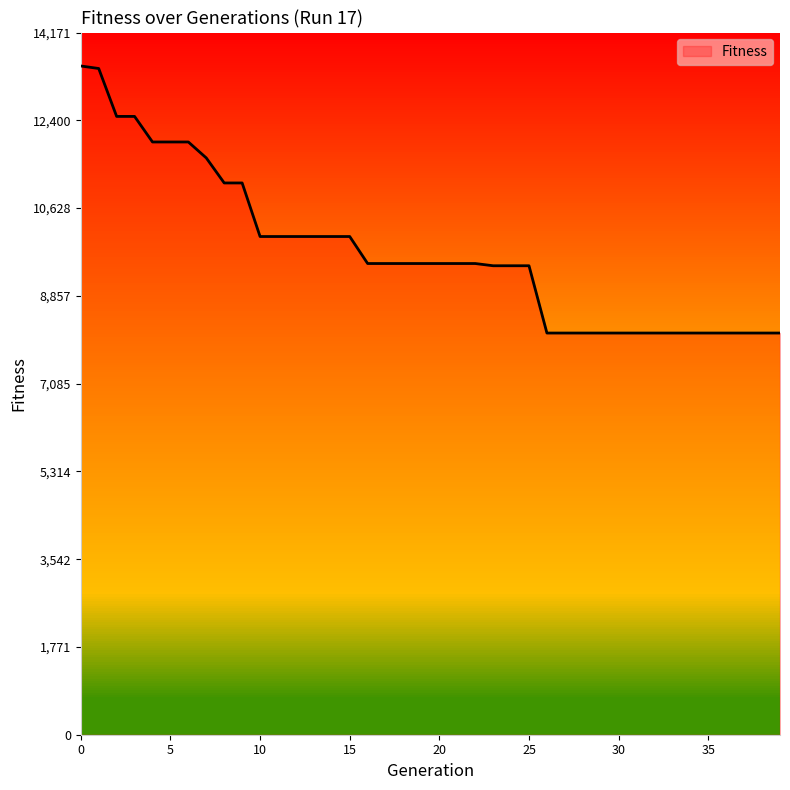

What is the greatest value displayed?

13497